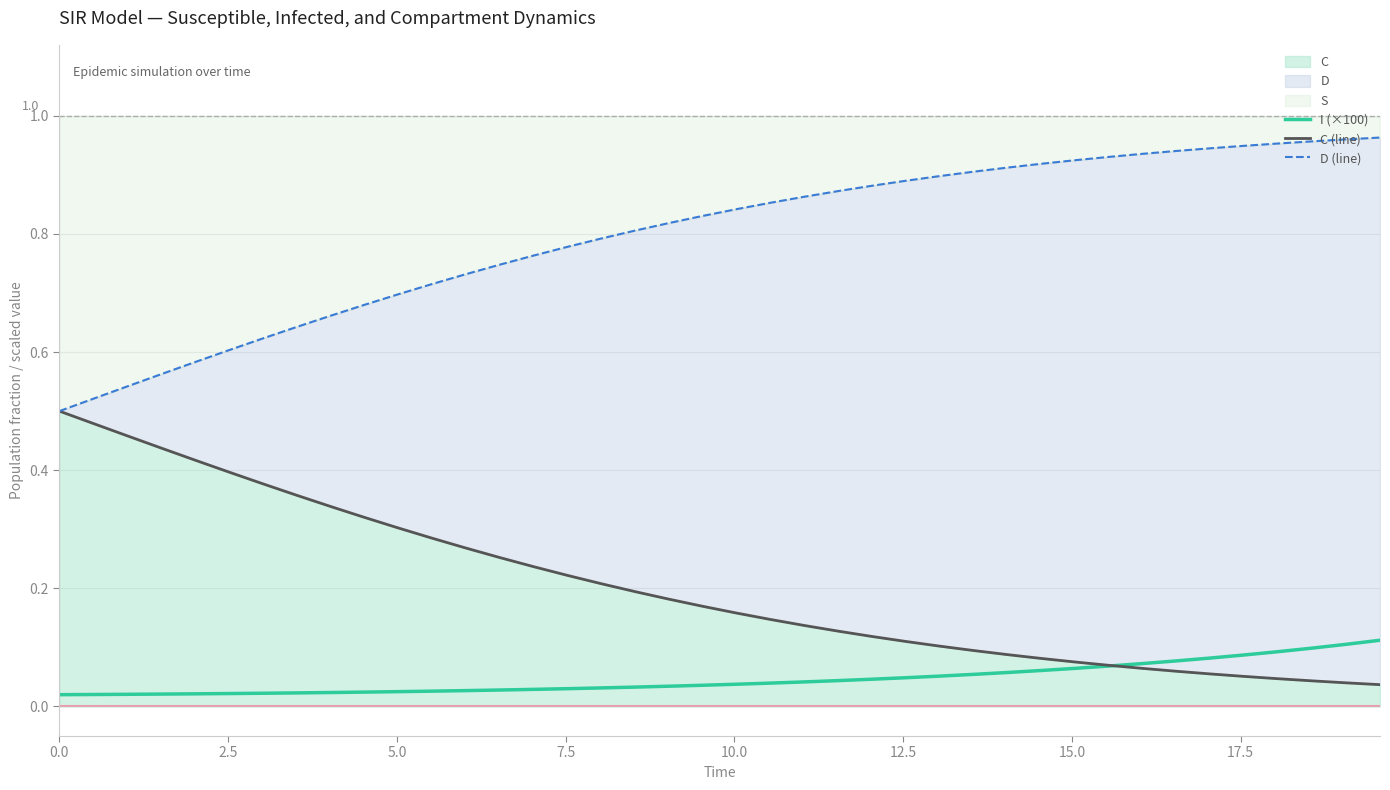

At how many categories does at least one series exceed 0?

40